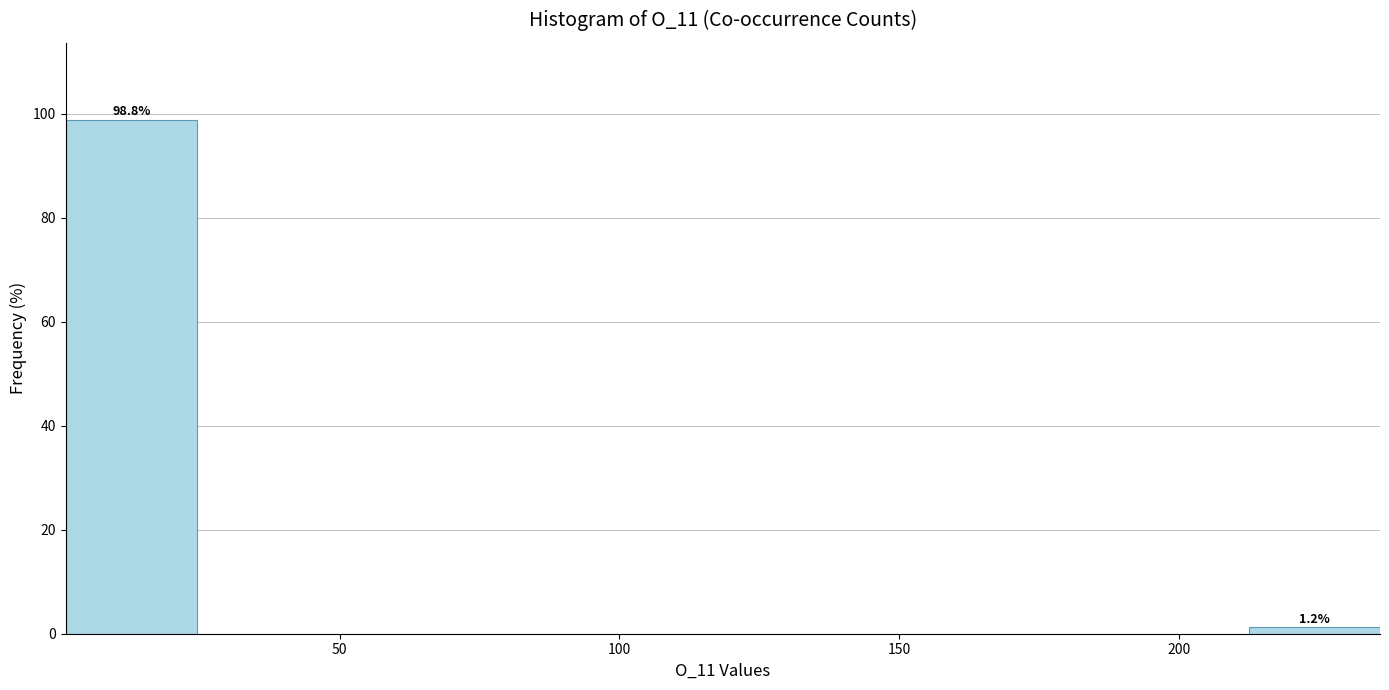

Which range on the x-axis has the tallest bar?

1.0 to 24.5